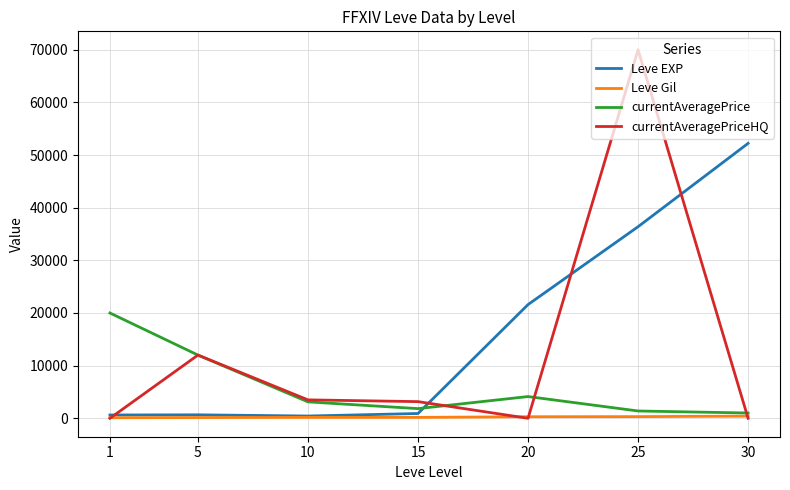

Between 15 and 25, which series saw the biggest shift?

currentAveragePriceHQ